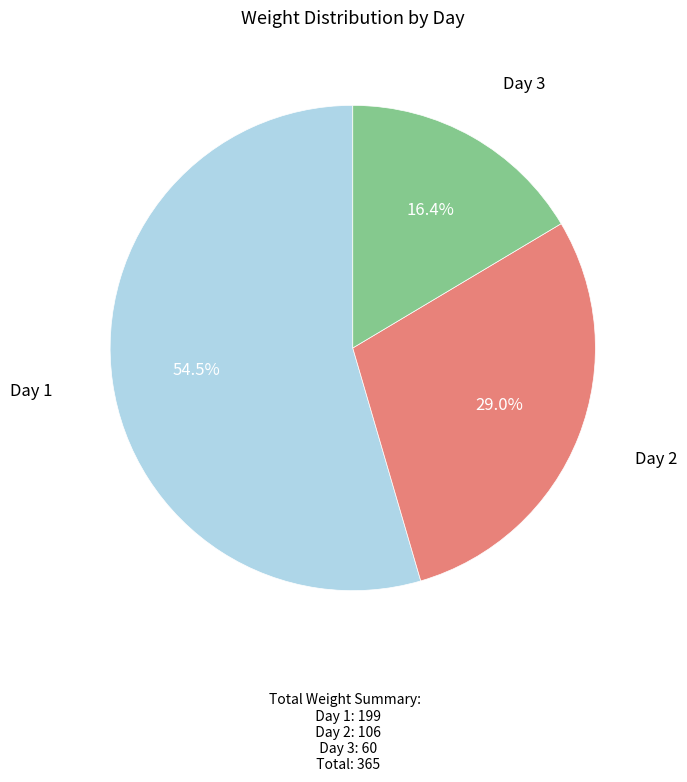

Rank the categories by value from lowest to highest.

Day 3, Day 2, Day 1